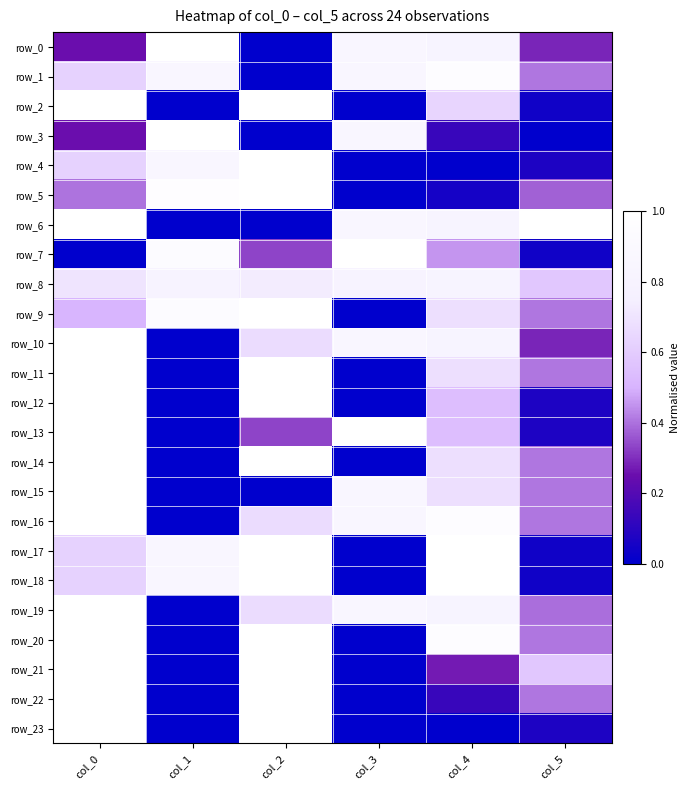

Where is row_6 nearest to the value 0?

col_1